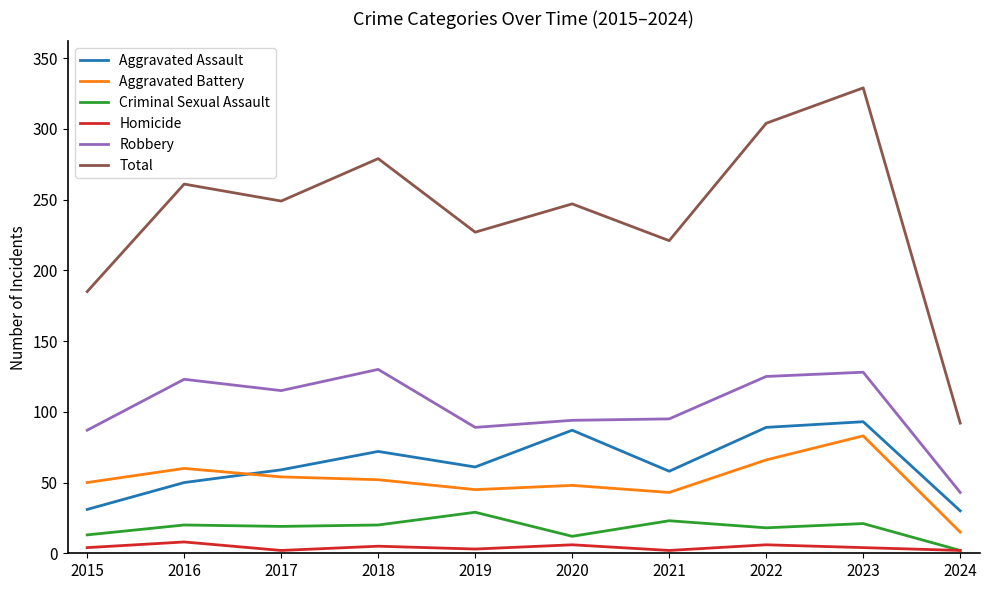

Between 2020 and 2024, which series saw the biggest shift?

Total